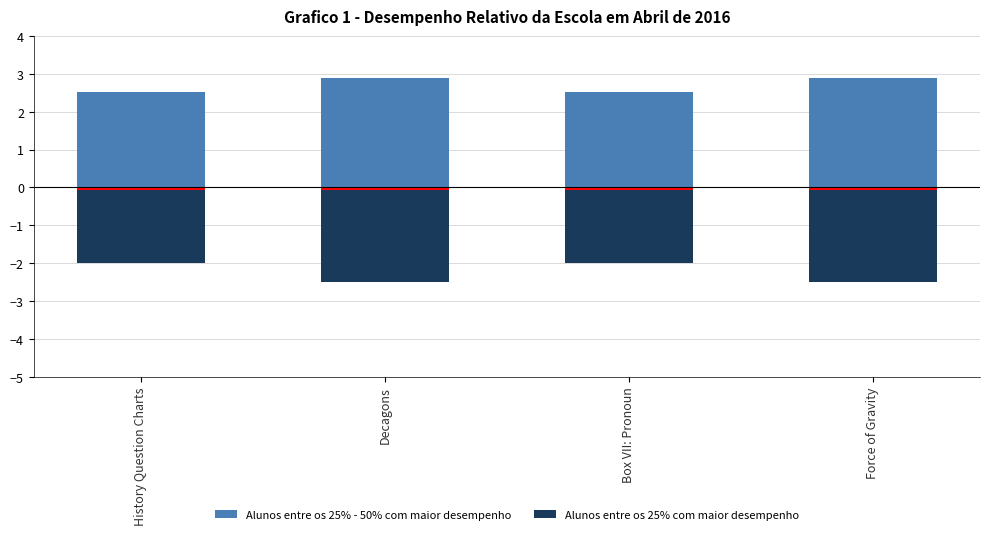

Count the Alunos entre os 25% - 50% com maior desempenho values in the range 2 to 3.

4